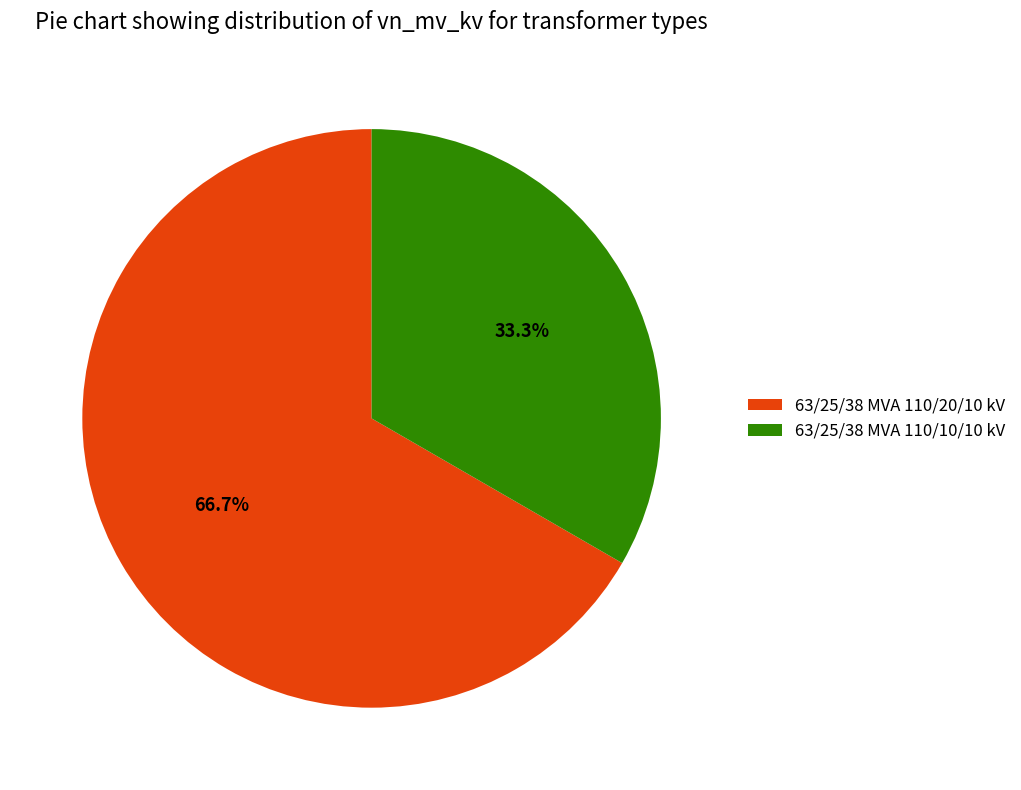

To the nearest percent, what portion does 63/25/38 MVA 110/10/10 kV represent?

33%